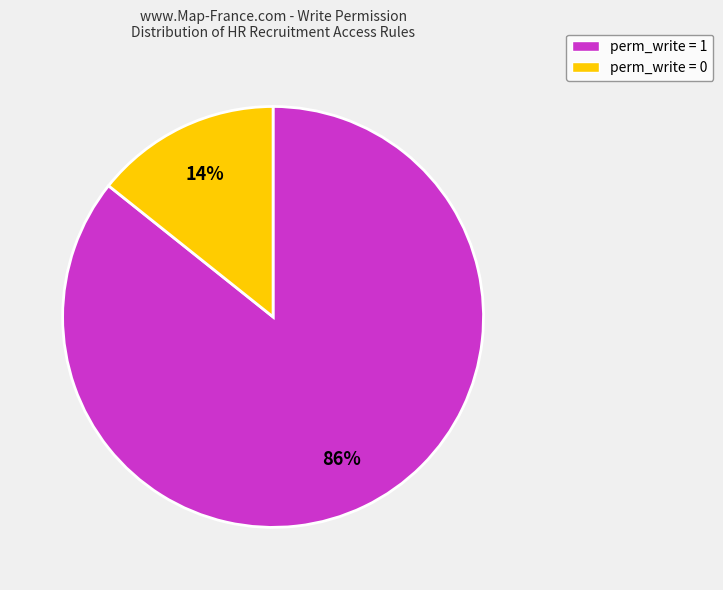

Which slice is the smallest?

perm_write = 0